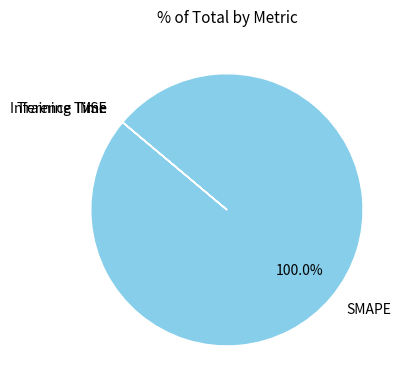

Does SMAPE account for over 50% of the chart?

Yes